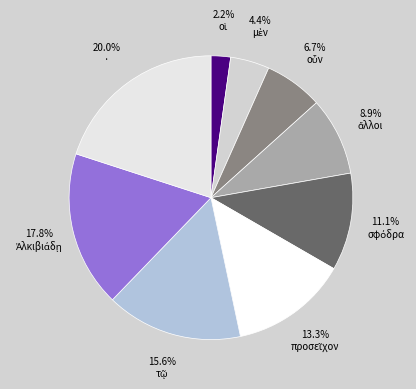

Combined, do οἱ and · account for over 50%?

No